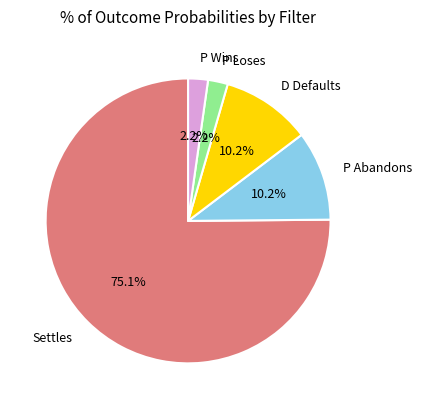

To the nearest percent, what portion does P Loses represent?

2%